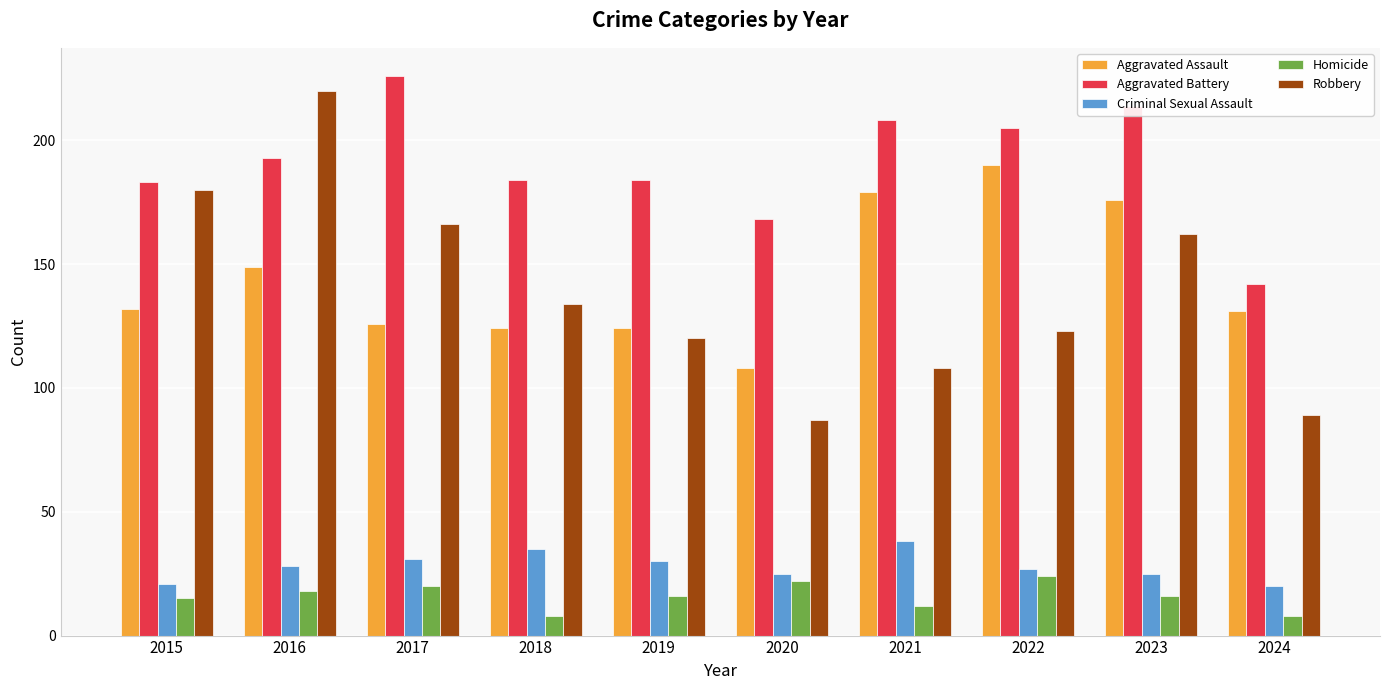

Are the bars grouped side by side (vs. stacked)?

Yes